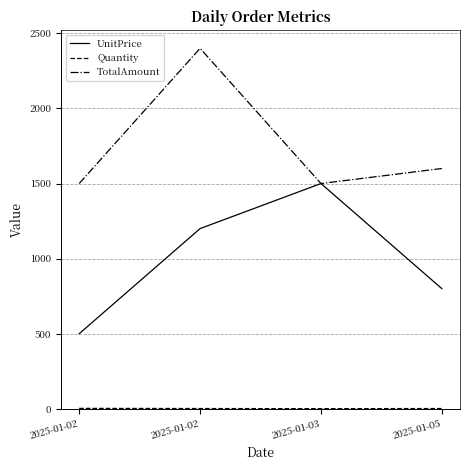

How many TotalAmount values are between 1500 and 2400?

4